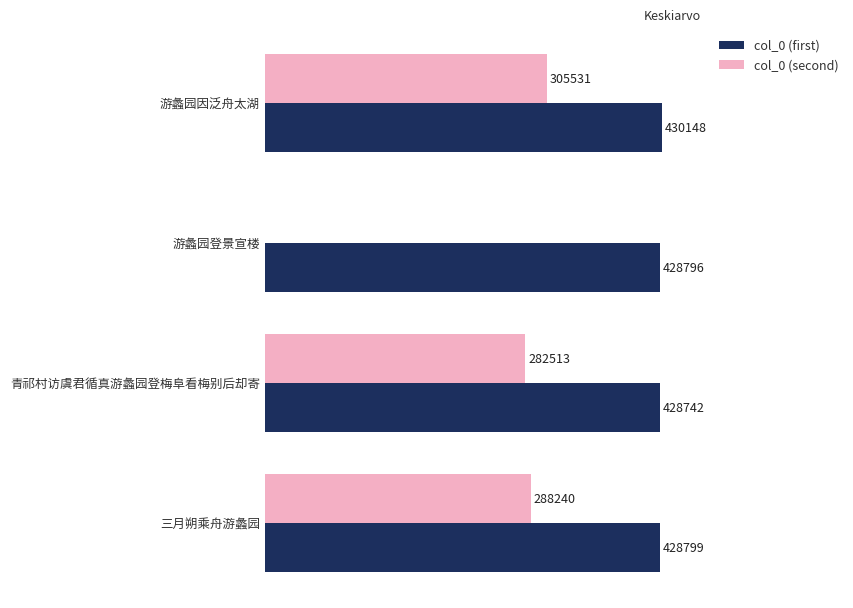

Is the value of col_0 (first) at 游蠡园因泛舟太湖 greater than the value of col_0 (second) at 青祁村访虞君循真游蠡园登梅阜看梅别后却寄?

Yes